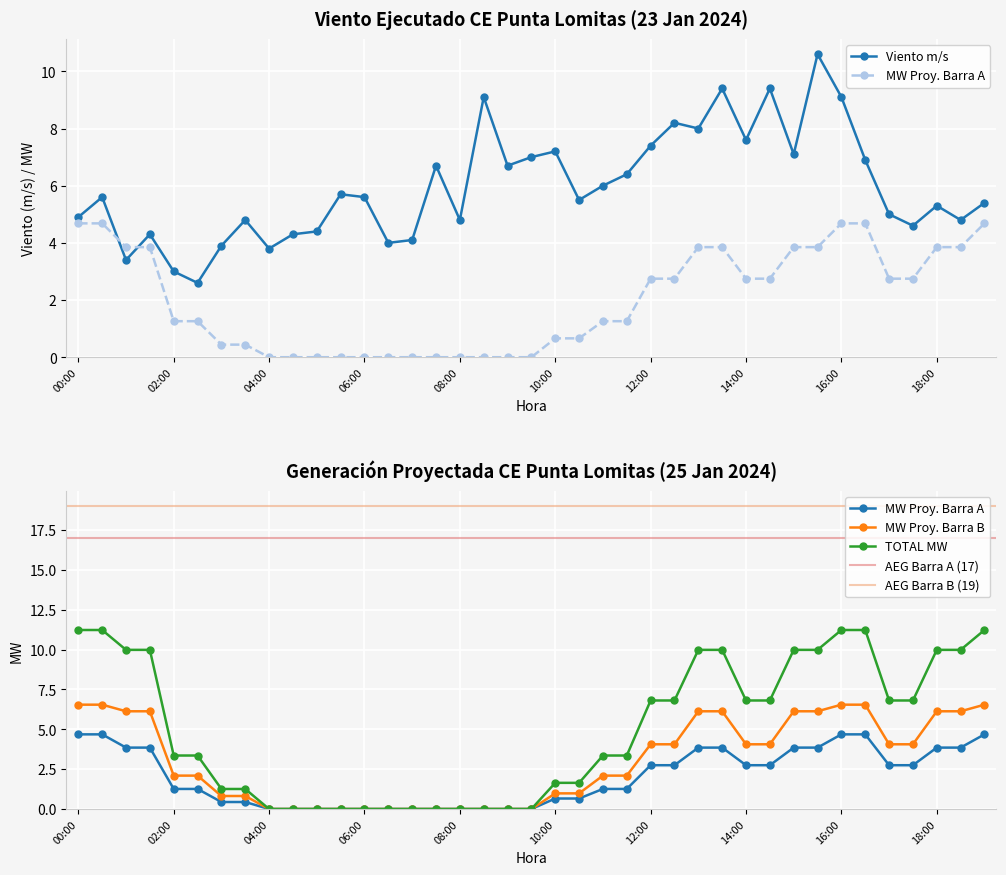

What is the label of the 23rd point from the right?

08:00